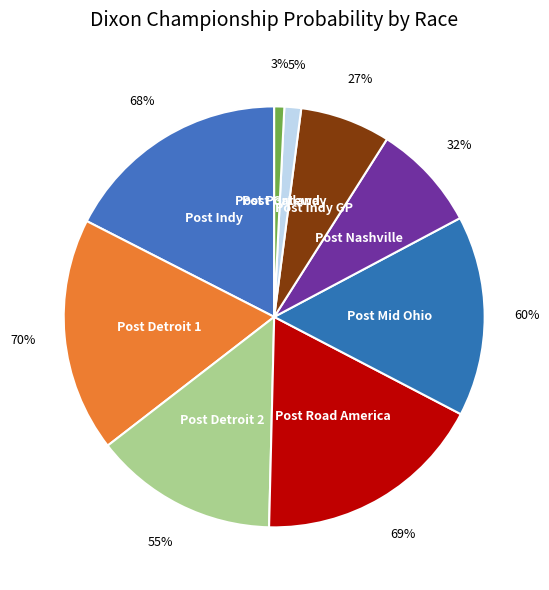

Is Post Indy the majority of the pie?

No